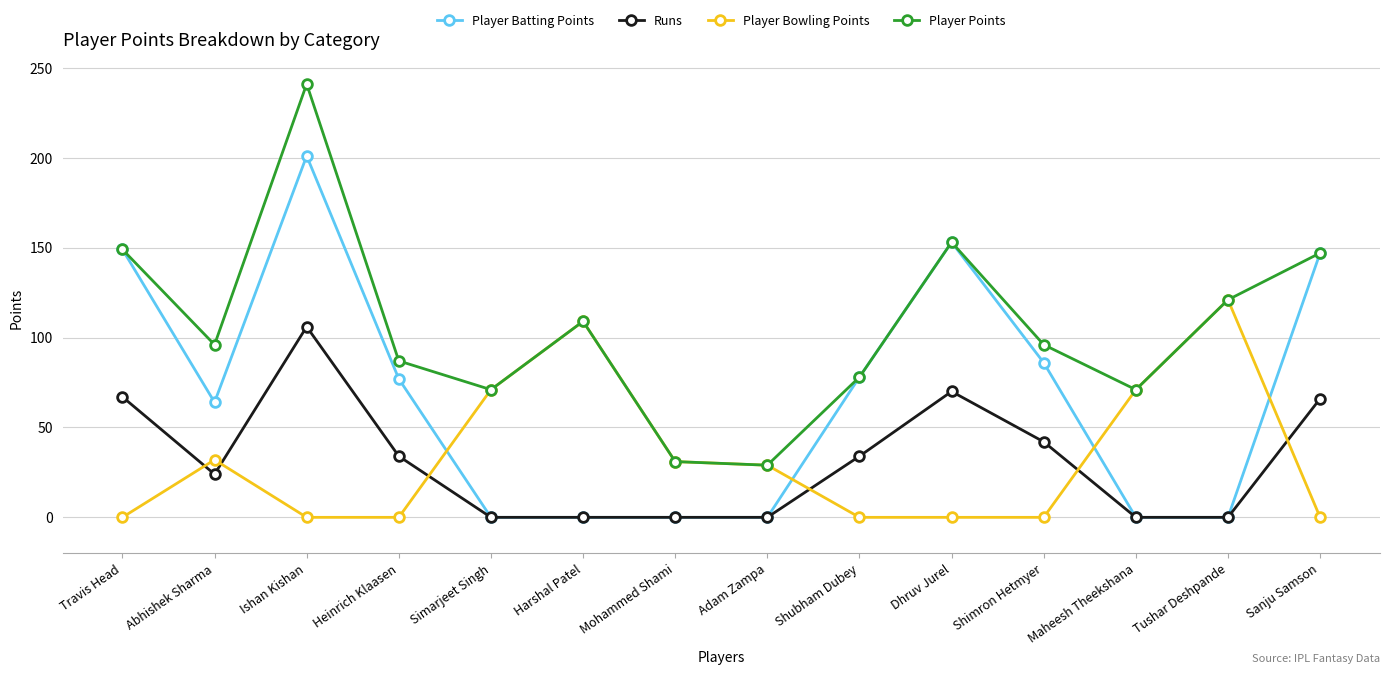

What position from the right is Shimron Hetmyer?

4